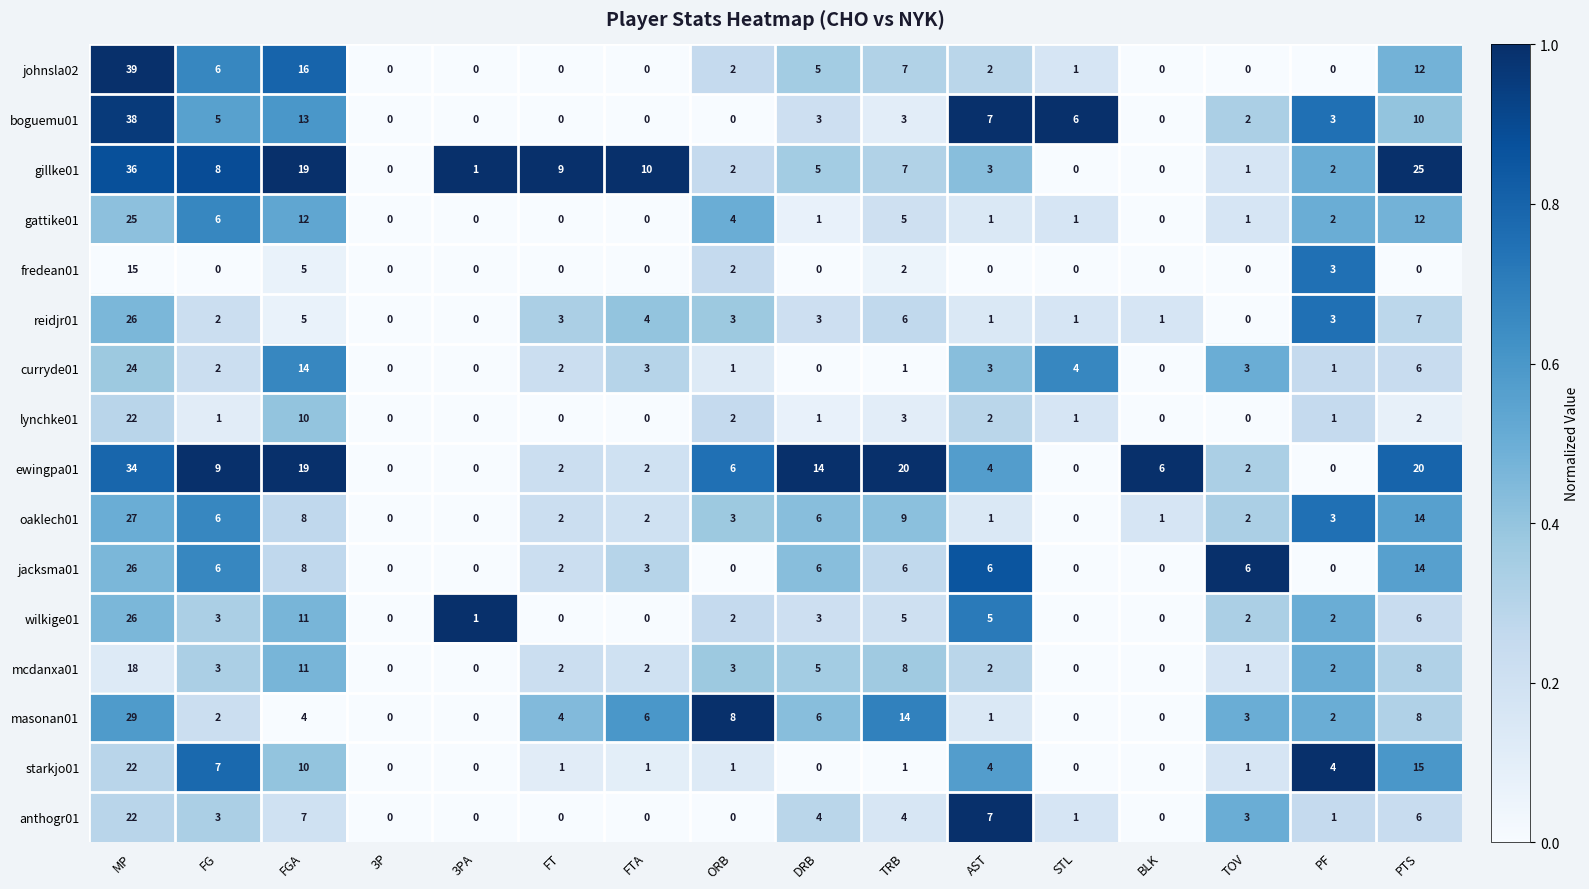

At which label is starkjo01 closest to 11?

FGA